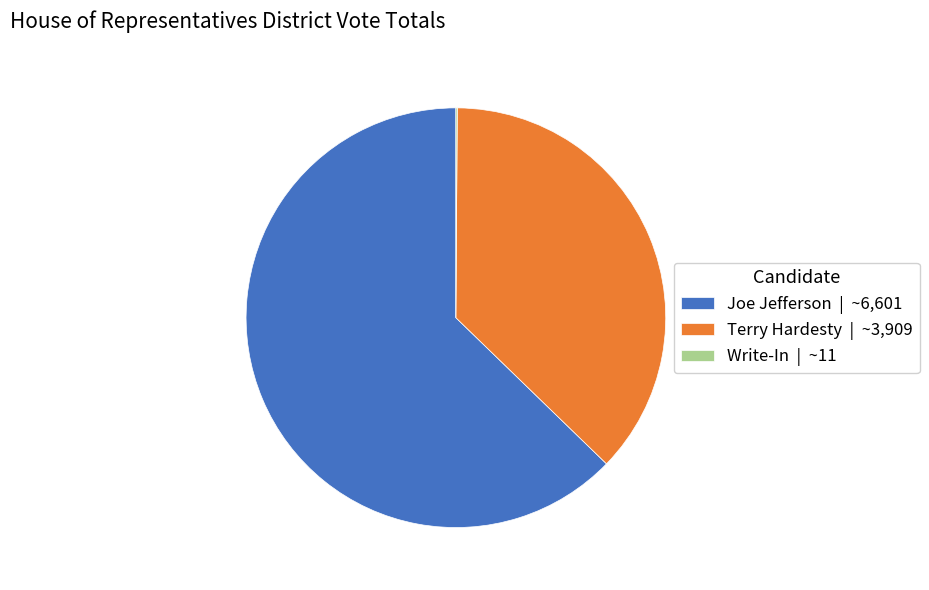

Is it true that Terry Hardesty | ~3,909 is 37% of the pie?

True